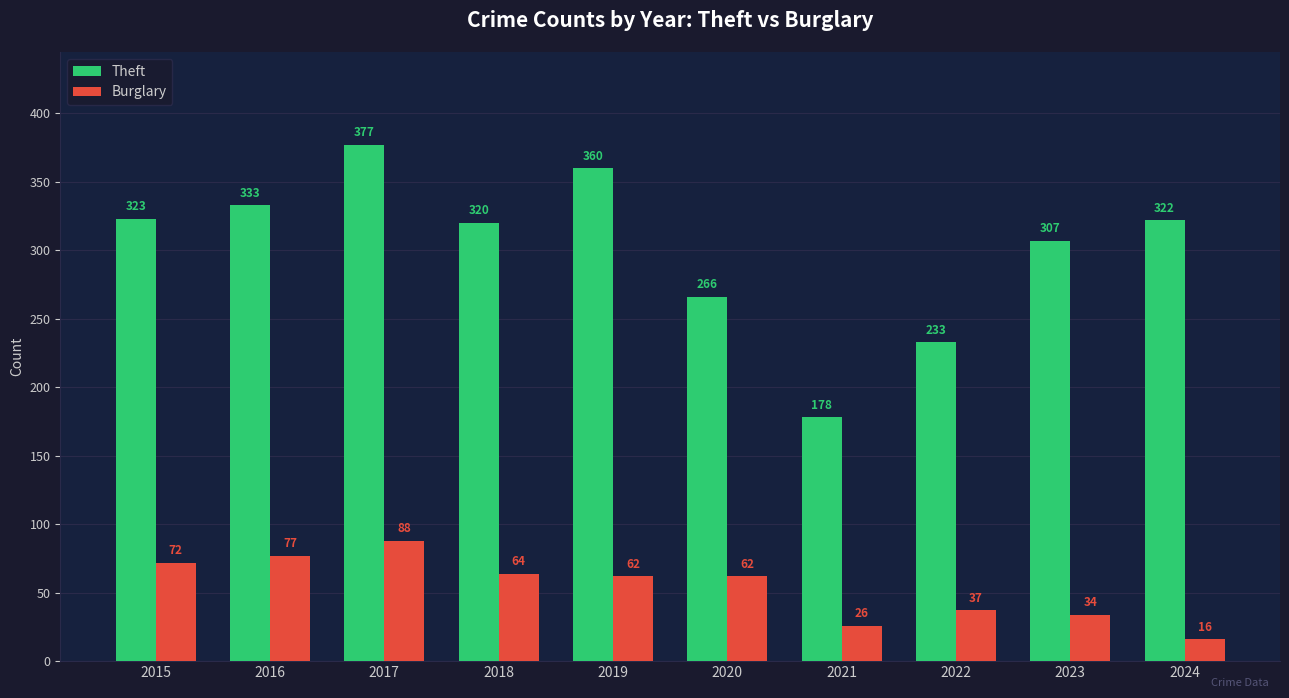

Rank the series by their average value, from highest to lowest.

Theft, Burglary